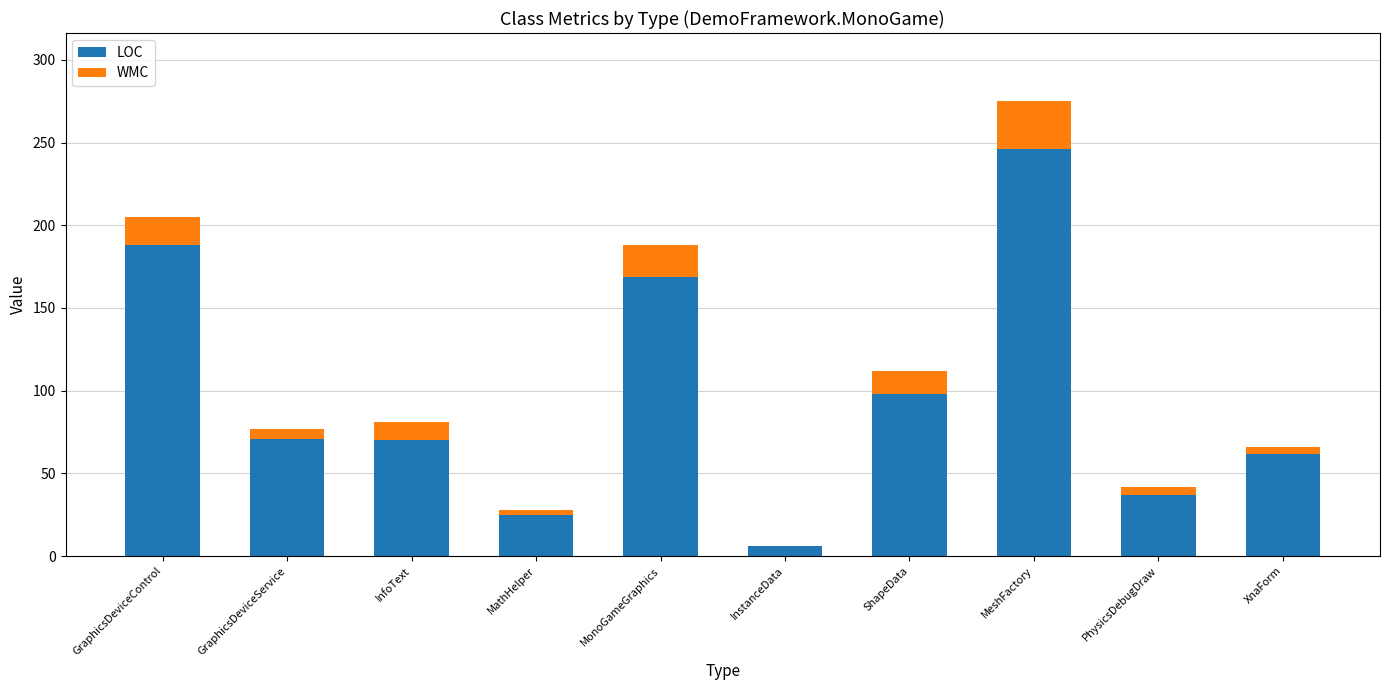

What is the sum of all LOC values?

972